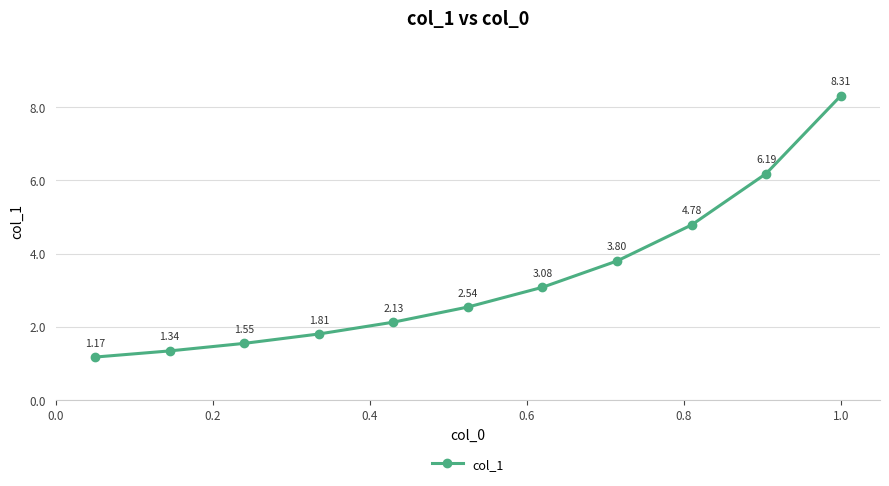

True or false: the data has more than 1 interior local peaks.

False